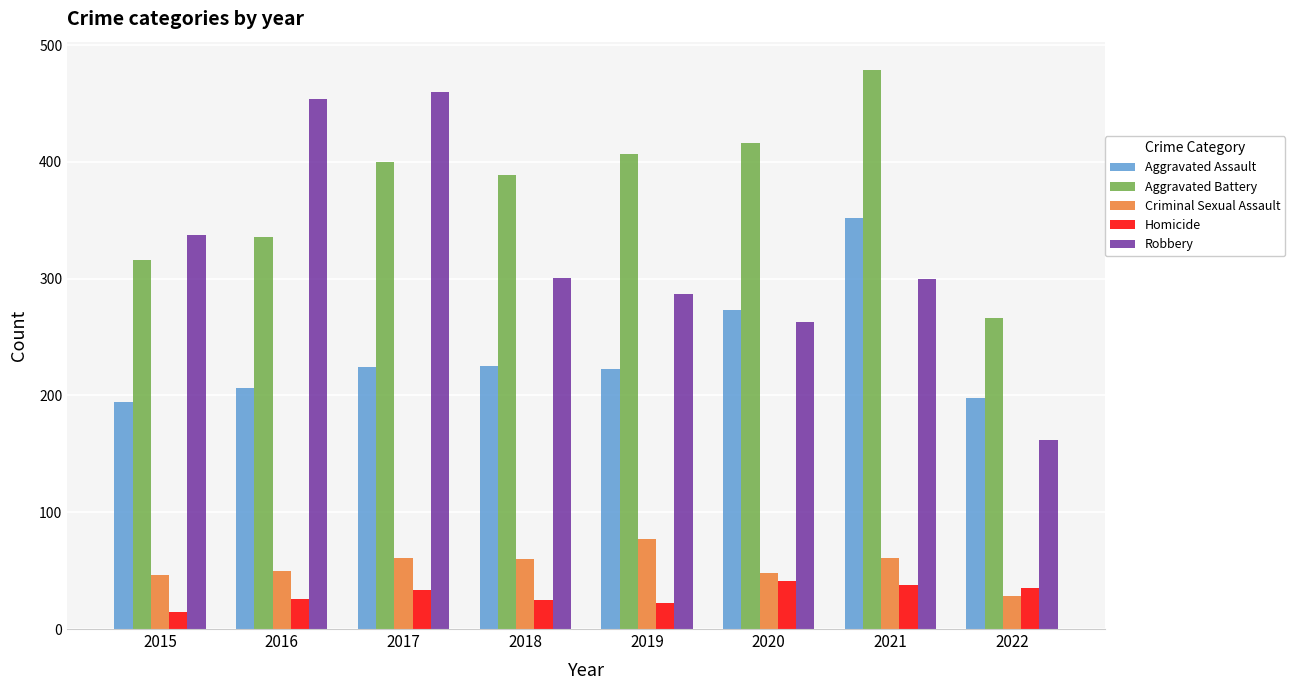

How many bars are there in each group?

5